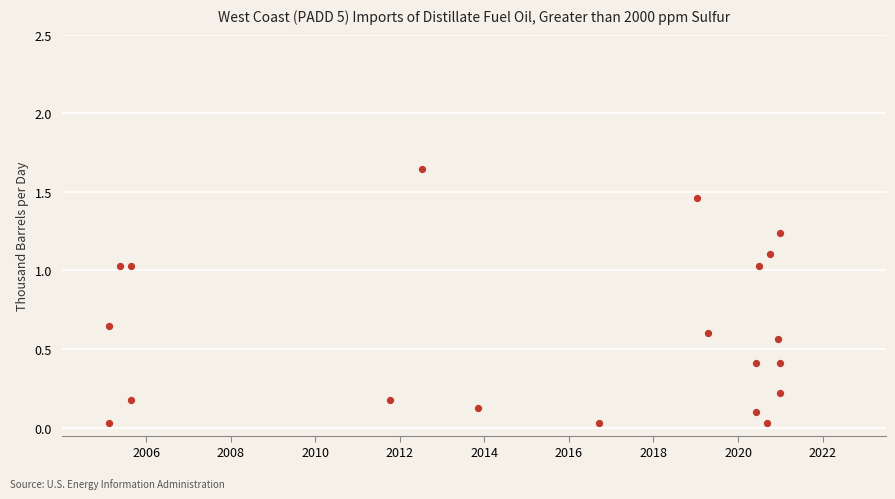

What is the range of X values (max minus min)?

15.9